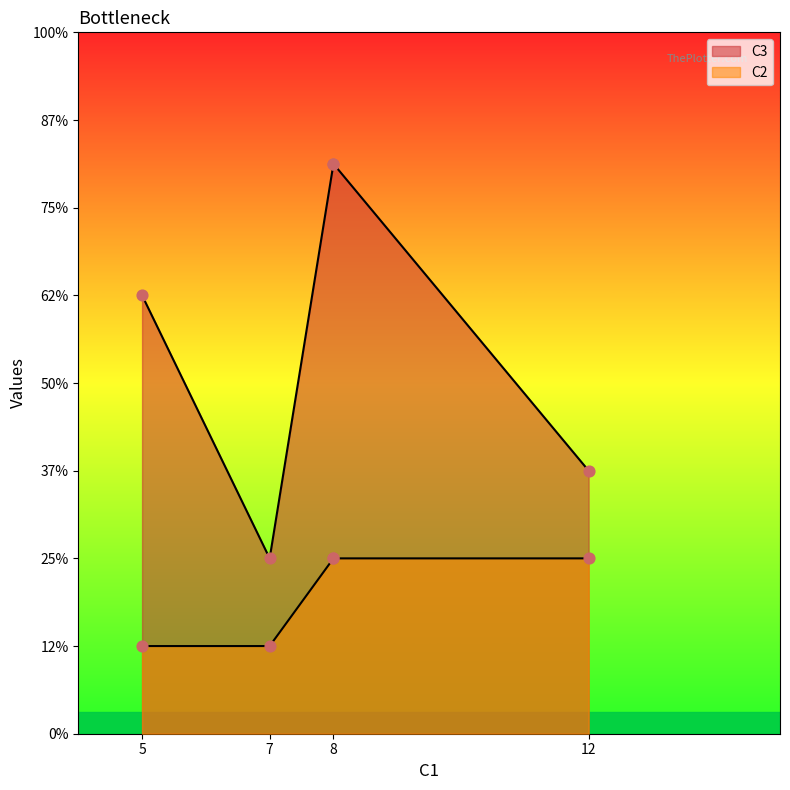

Which series reaches the maximum Y coordinate?

C3